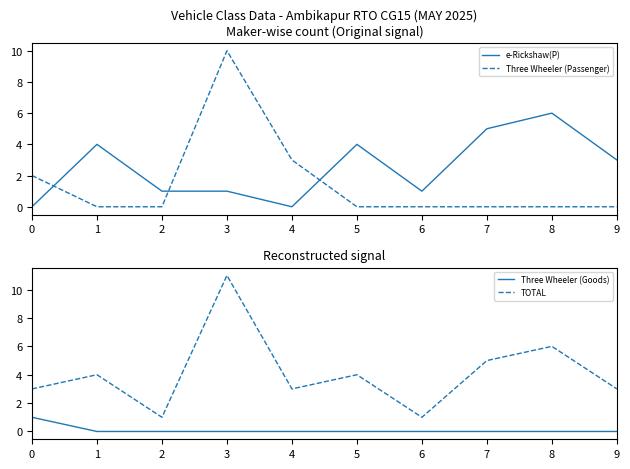

What is the difference between the maximum and minimum values in the Three Wheeler (Goods) series?

1